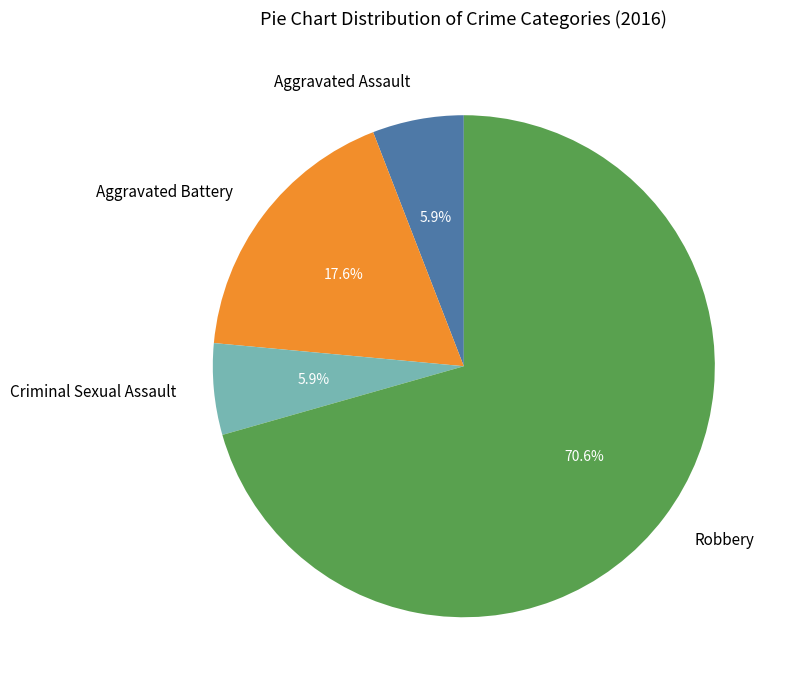

Does Robbery account for over 50% of the chart?

Yes